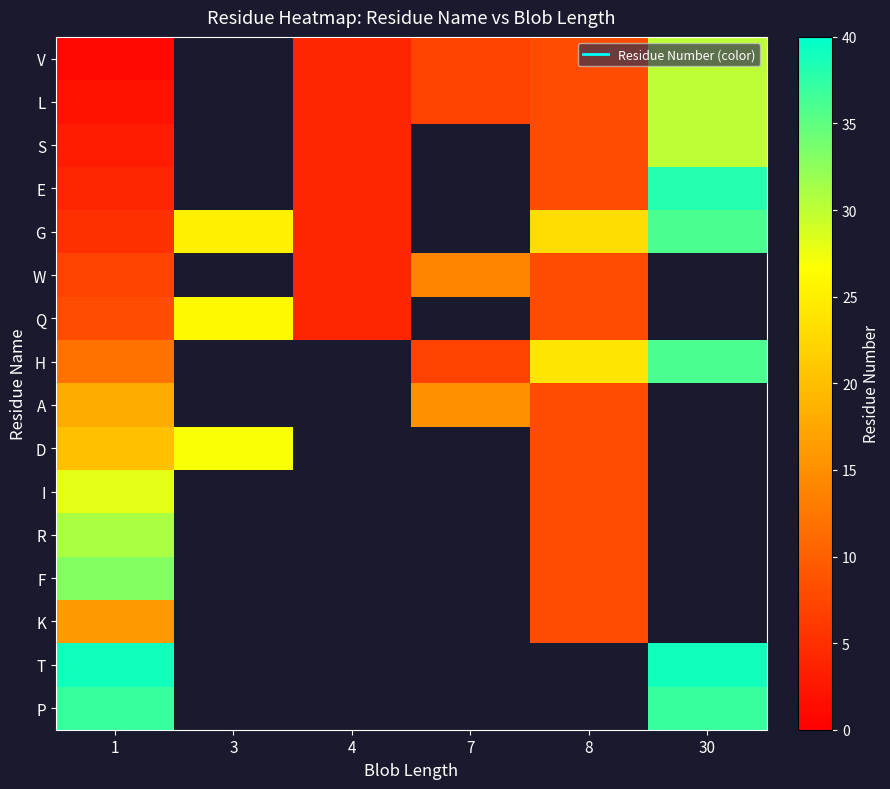

How many positive values does the E series have?

4